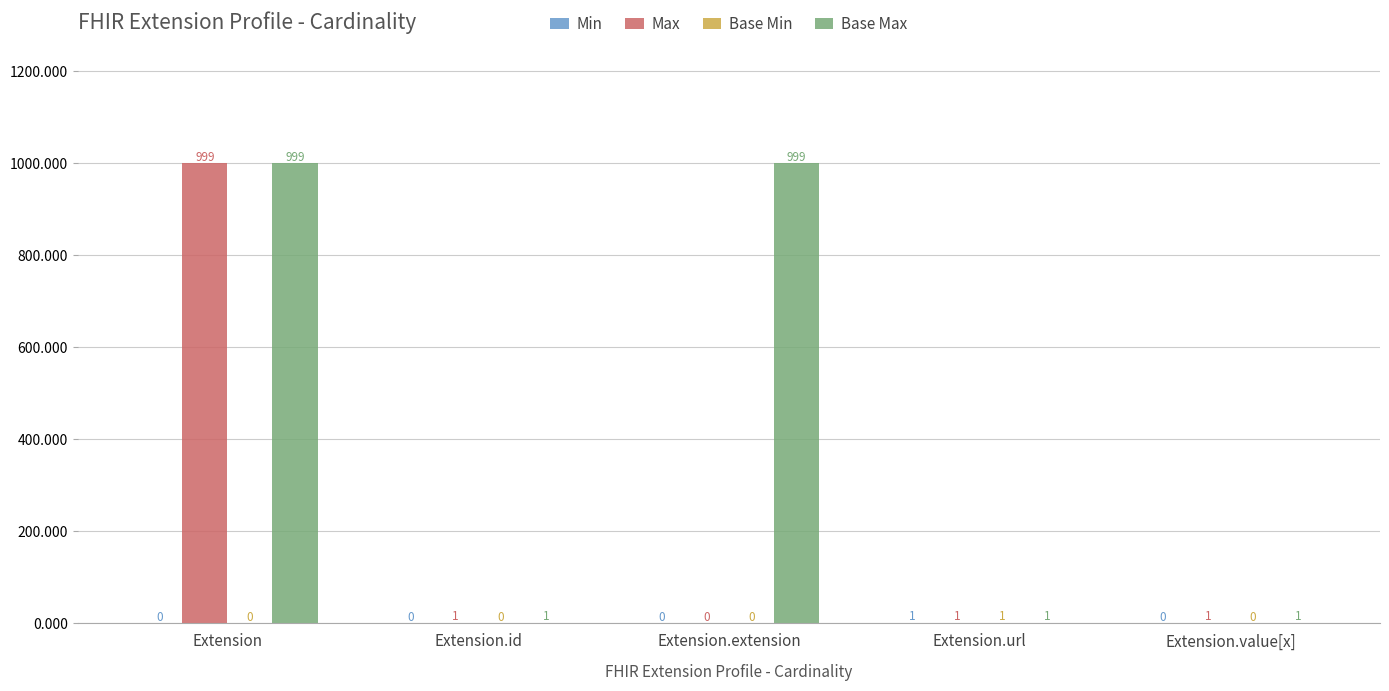

At which category is the sum across all series the highest?

Extension